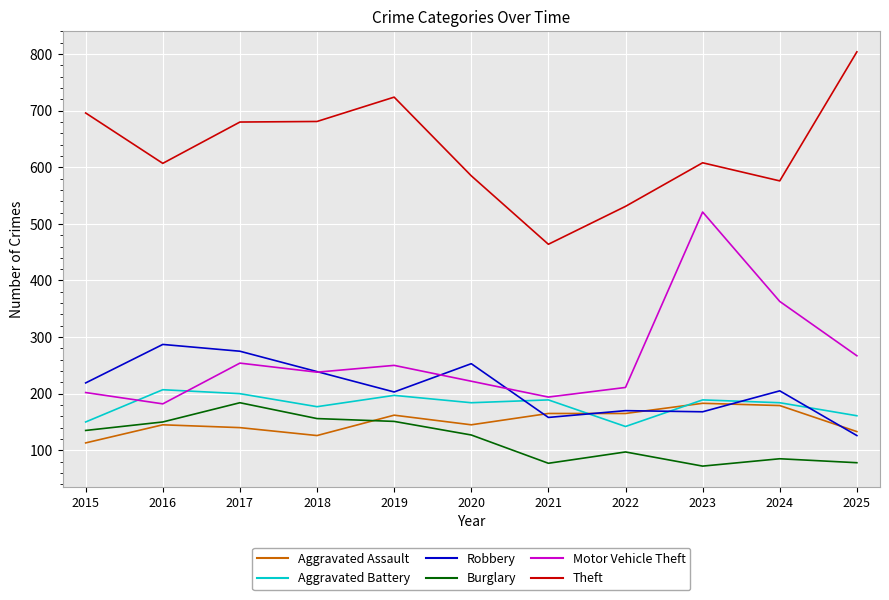

True or false: Theft and Aggravated Battery cross at least once.

False